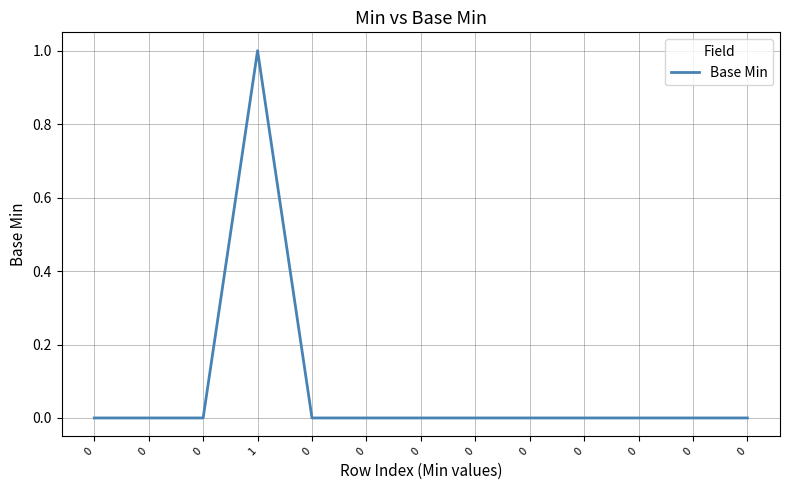

True or false: the data shows -1 at 0.

False